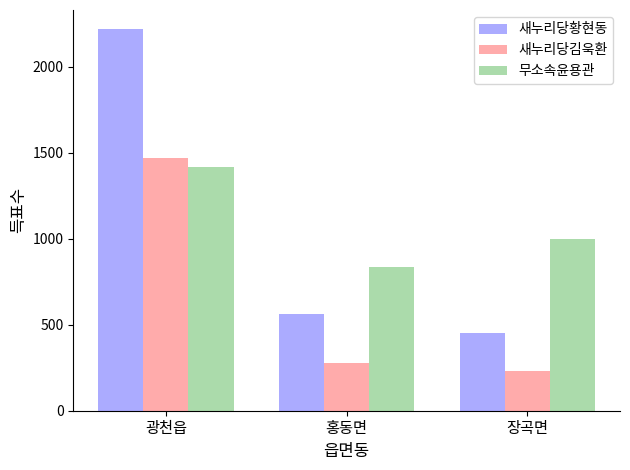

What is the maximum value for 무소속윤용관?

1420